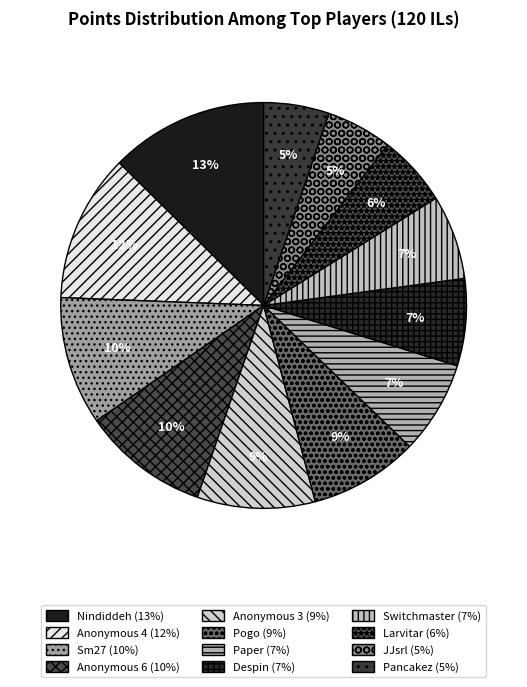

Is there any slice that represents more than half of the pie?

No